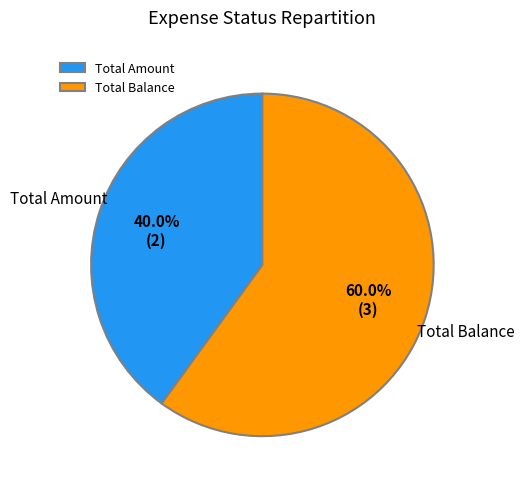

What portion of the pie excludes Total Amount?

60.0%